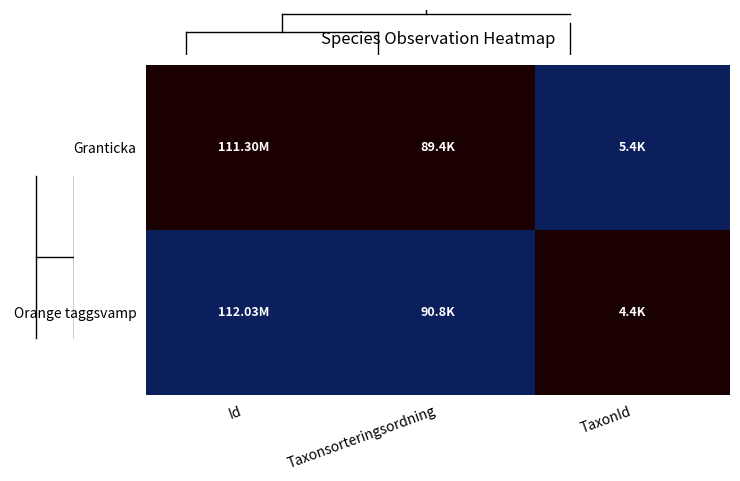

Reading left to right, extract all data points from this chart.

Granticka: Id=0	Taxonsorteringsordning=0	TaxonId=1
Orange taggsvamp: Id=1	Taxonsorteringsordning=1	TaxonId=0